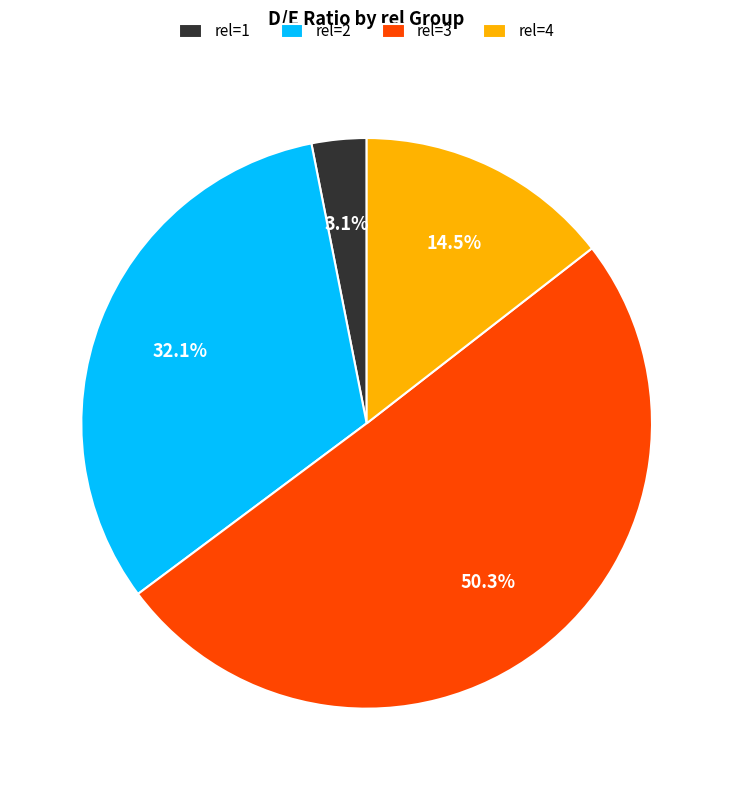

Is the sum of rel=4 and rel=2 greater than half?

No